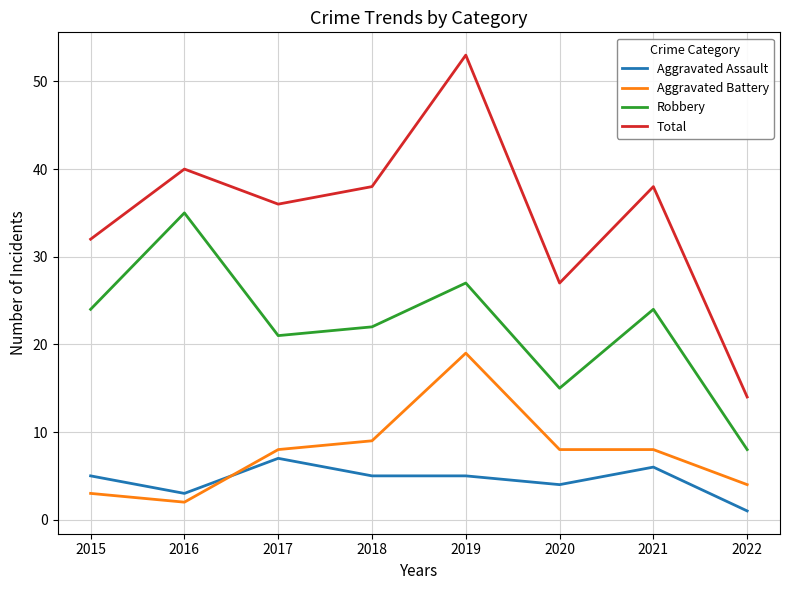

What is the difference between the maximum and minimum values in the Aggravated Battery series?

17